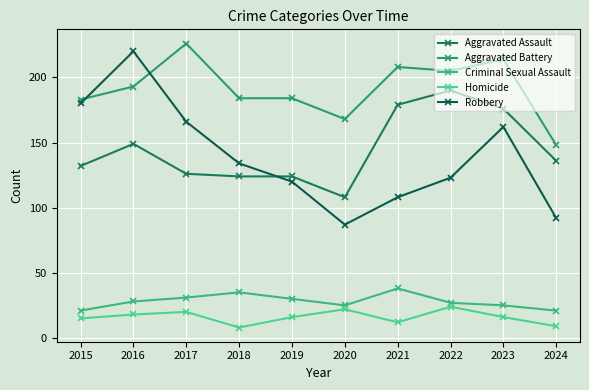

What is the minimum value shown in the chart?

8